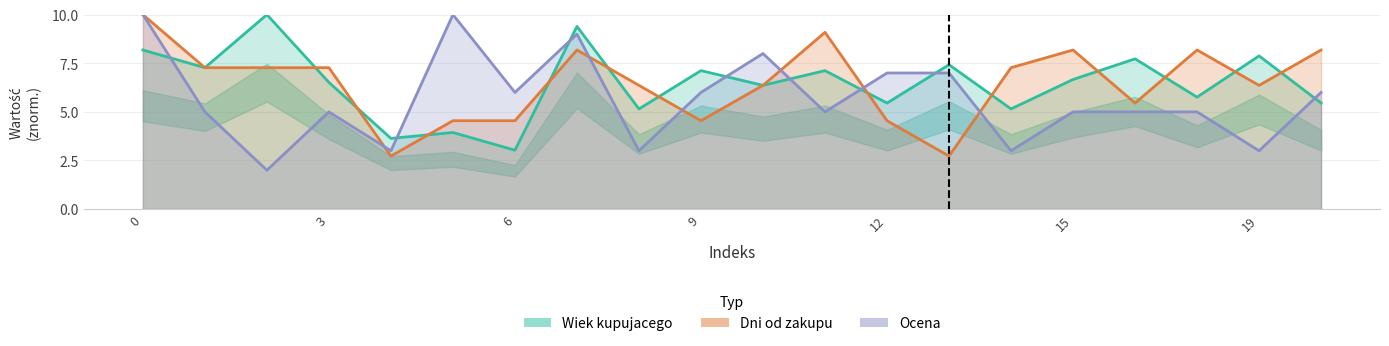

At how many categories does at least one series exceed 8?

8